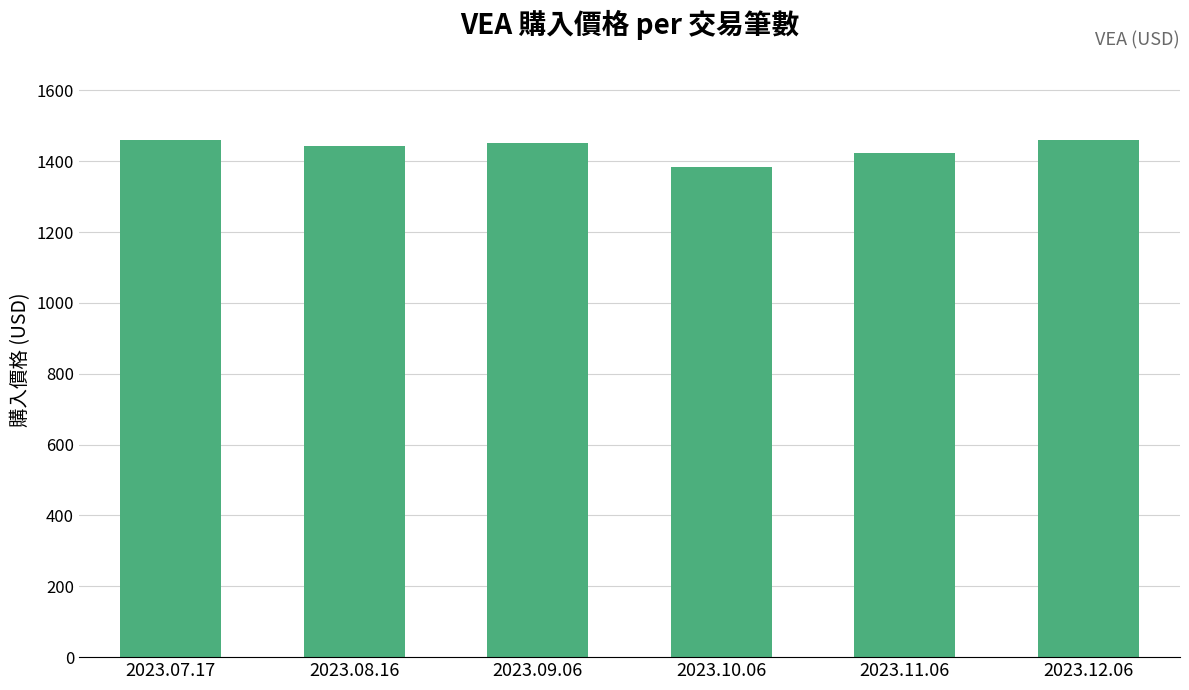

Approximately how many times larger is the value at 2023.12.06 compared to 2023.09.06?

1.0